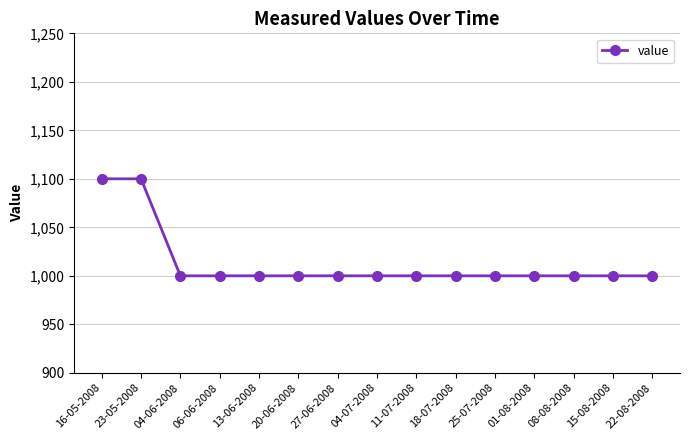

Approximately how many times larger is the value at 22-08-2008 compared to 27-06-2008?

1.0